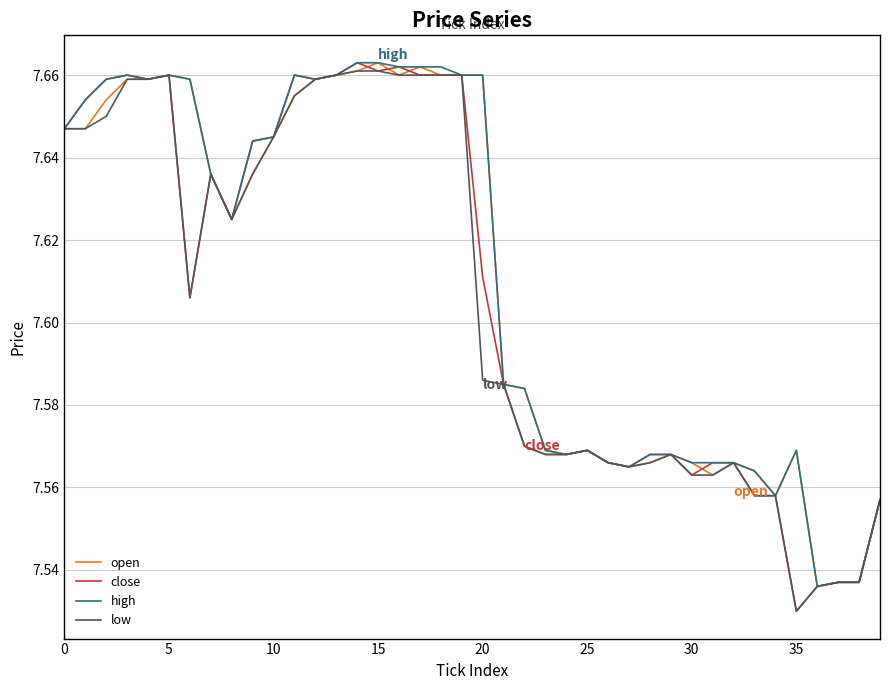

What is the sum of all low values?

304.2